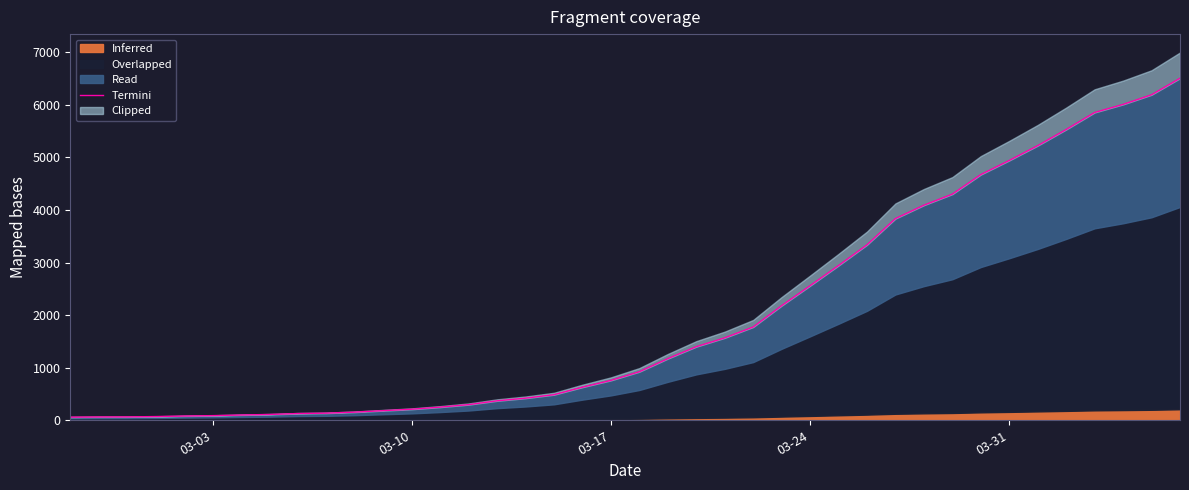

How many lines are shown in the chart?

1